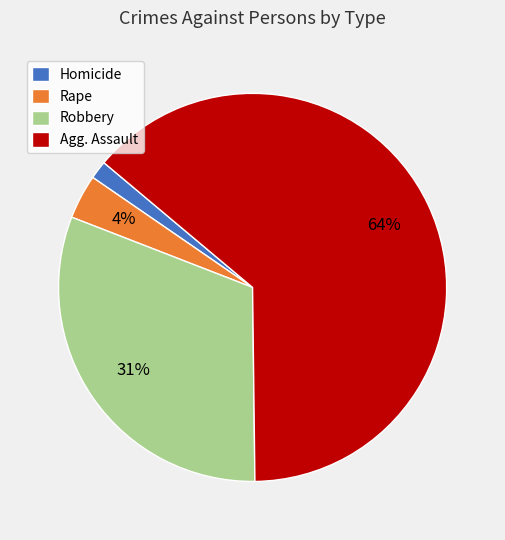

Count the number of slices in the pie.

4